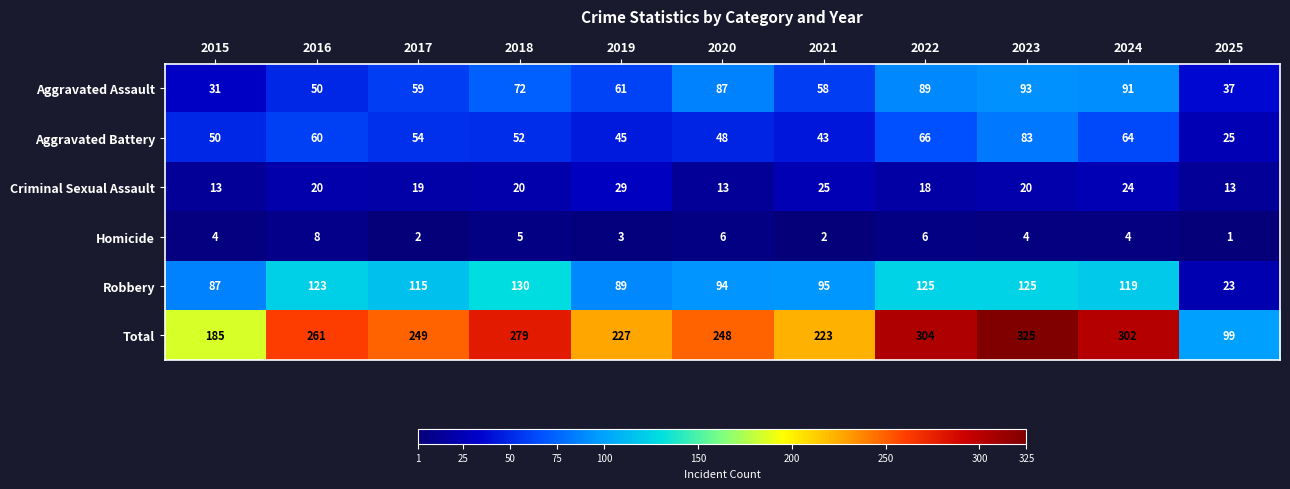

Rank the series at 2018 from lowest to highest value.

Homicide, Criminal Sexual Assault, Aggravated Battery, Aggravated Assault, Robbery, Total